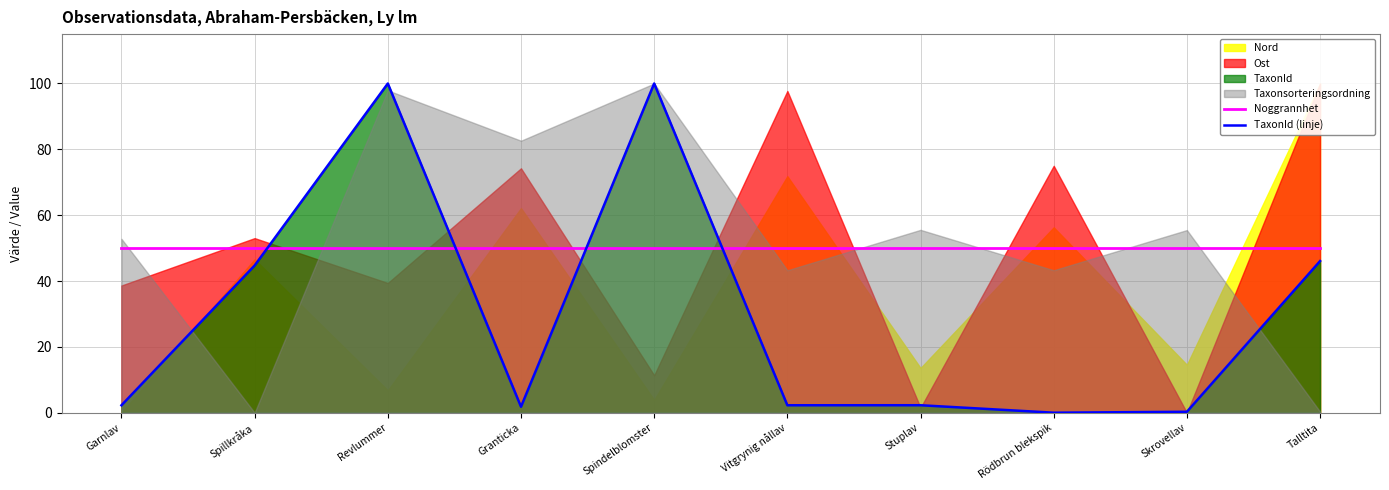

True or false: Noggrannhet has a value of 16.8 at Garnlav.

False